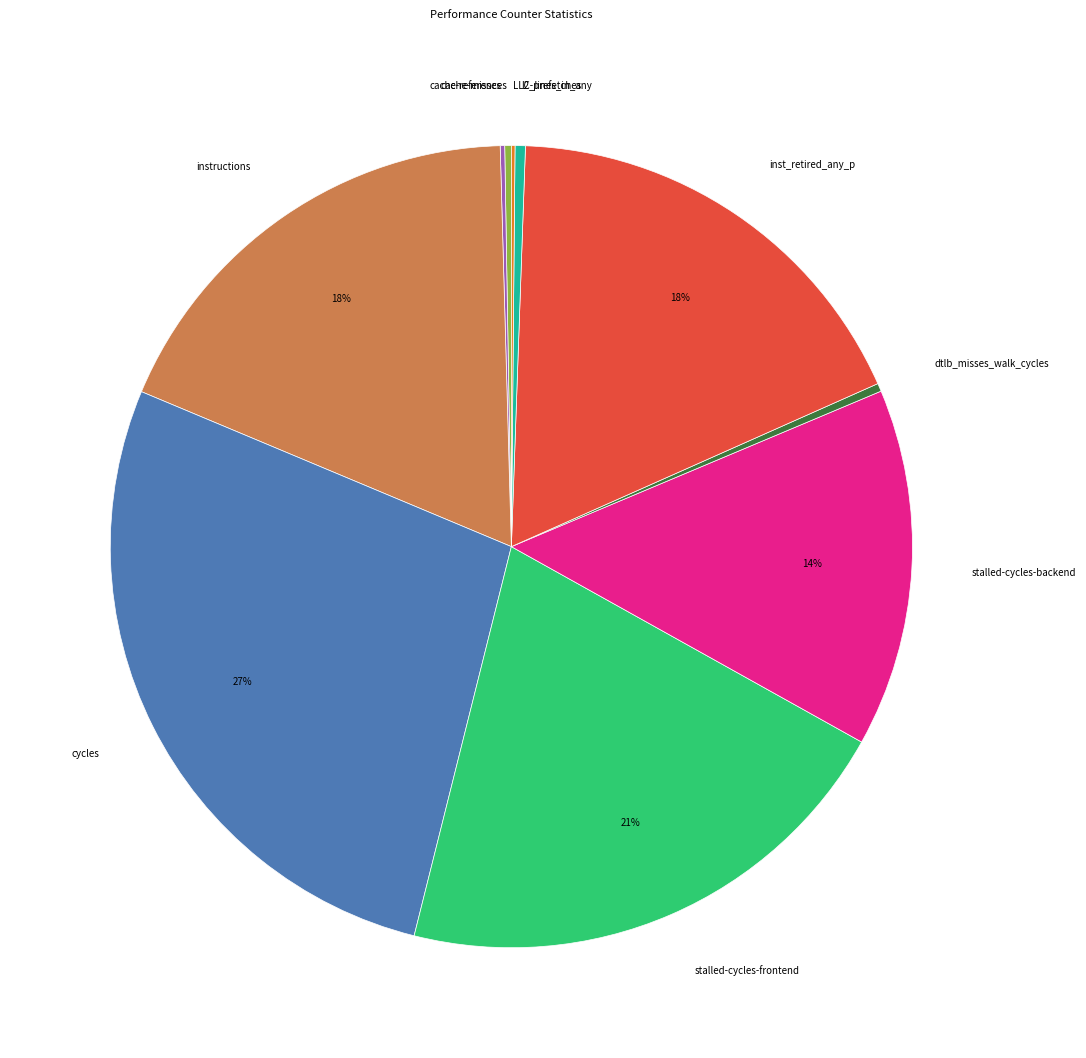

The l2_lines_in_any slice represents 12% of the pie. True or false?

False